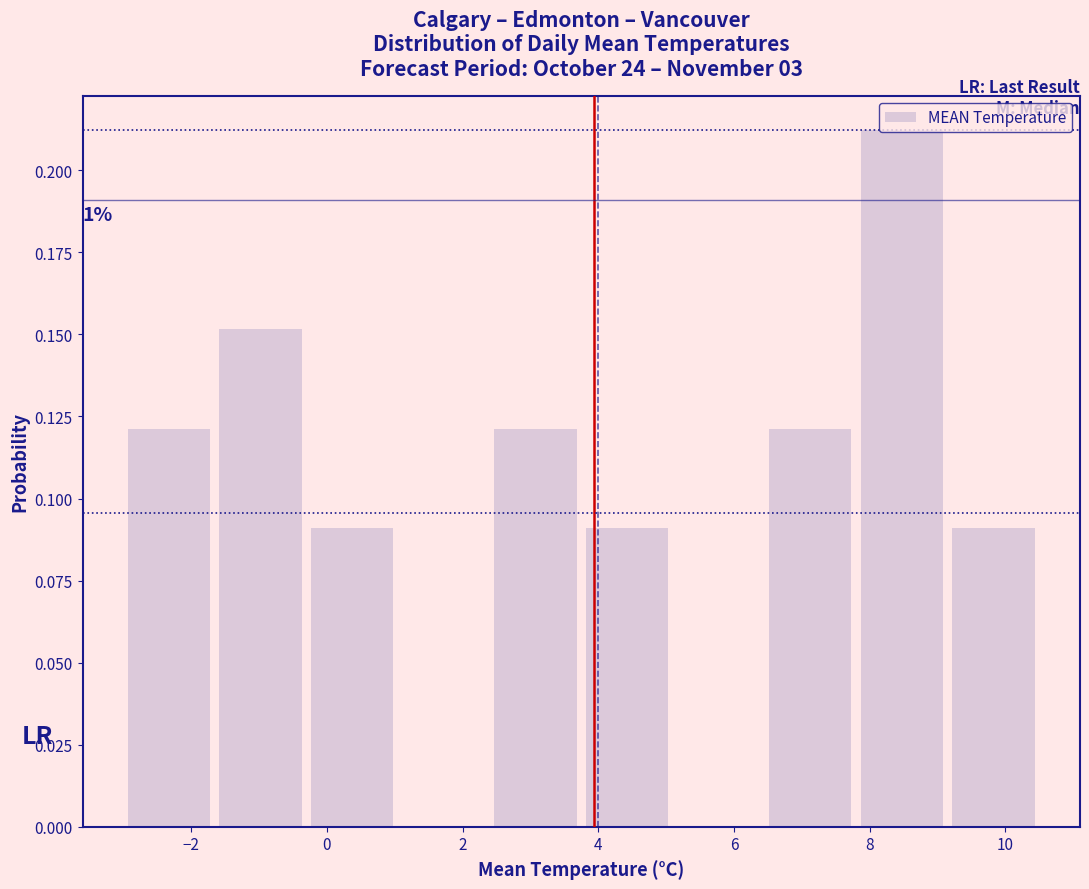

Over which range of the x-axis is the bar tallest?

7.80 to 9.15